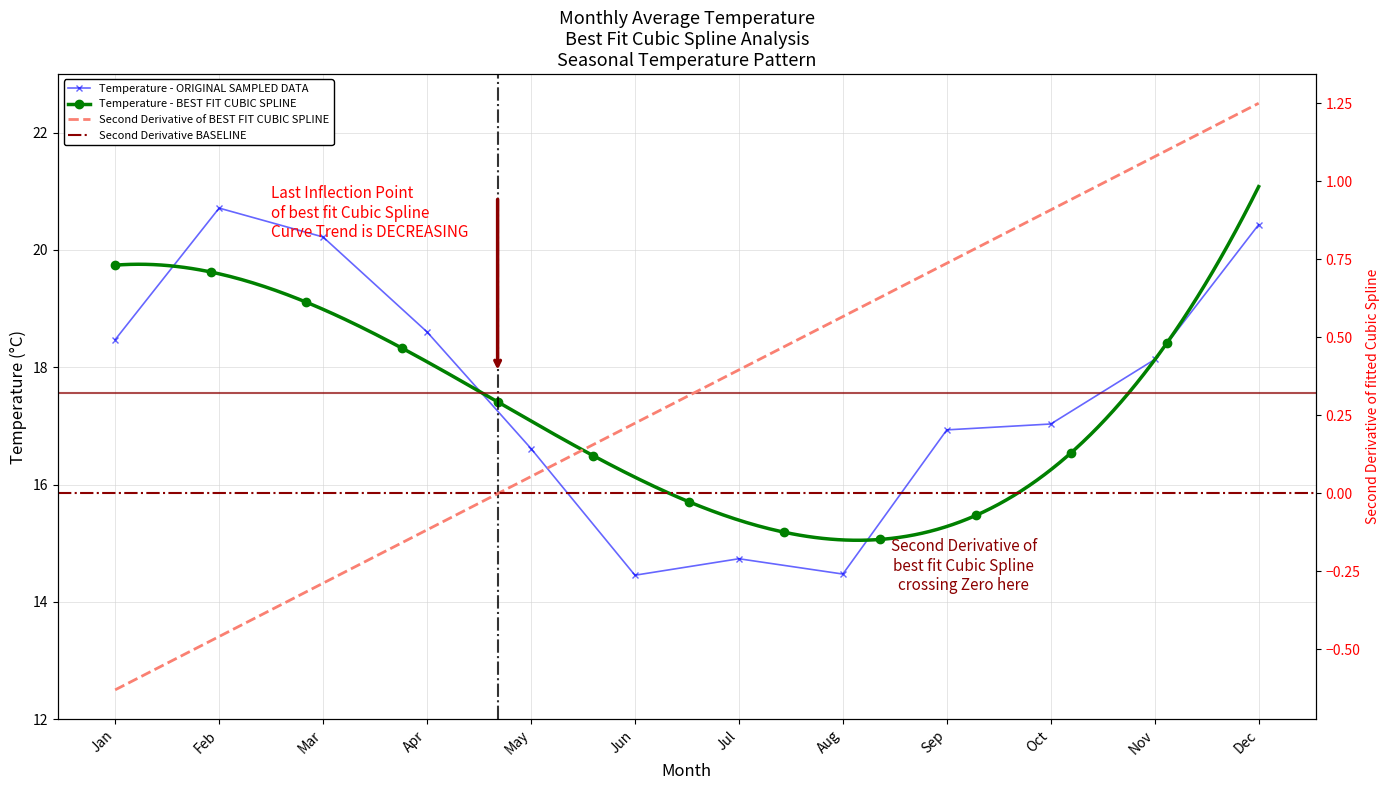

At which category does the data reach its first local valley?

Jun